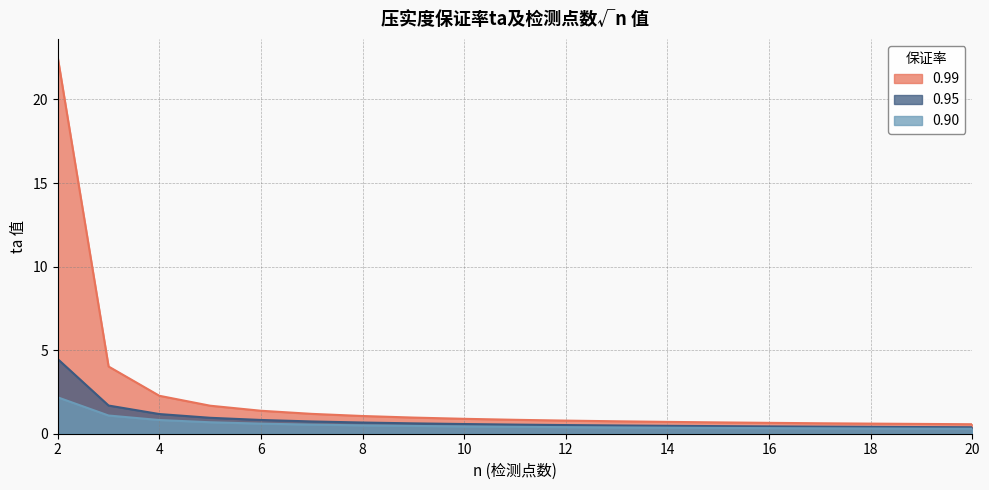

True or false: 0.95 has more than 2 points higher than both neighbors.

False